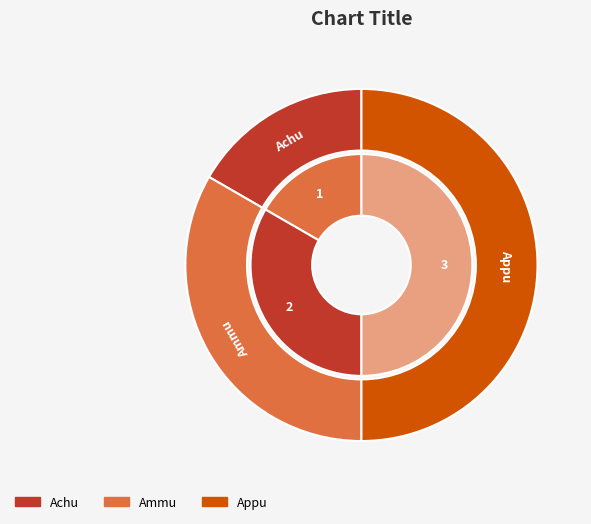

Do Appu and Ammu together represent more than half of the pie?

Yes